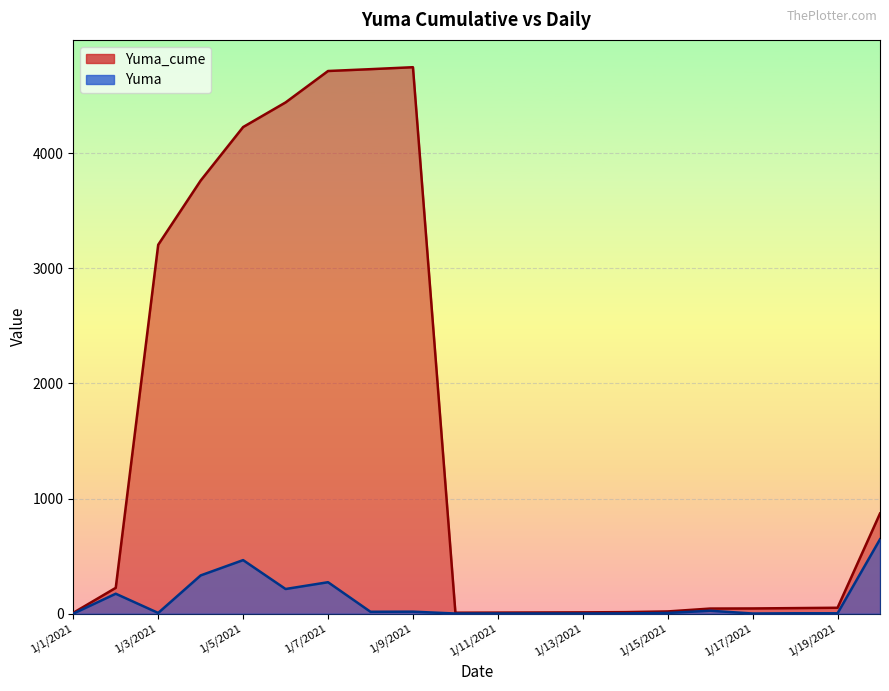

True or false: Yuma_cume and Yuma intersect in this chart.

False